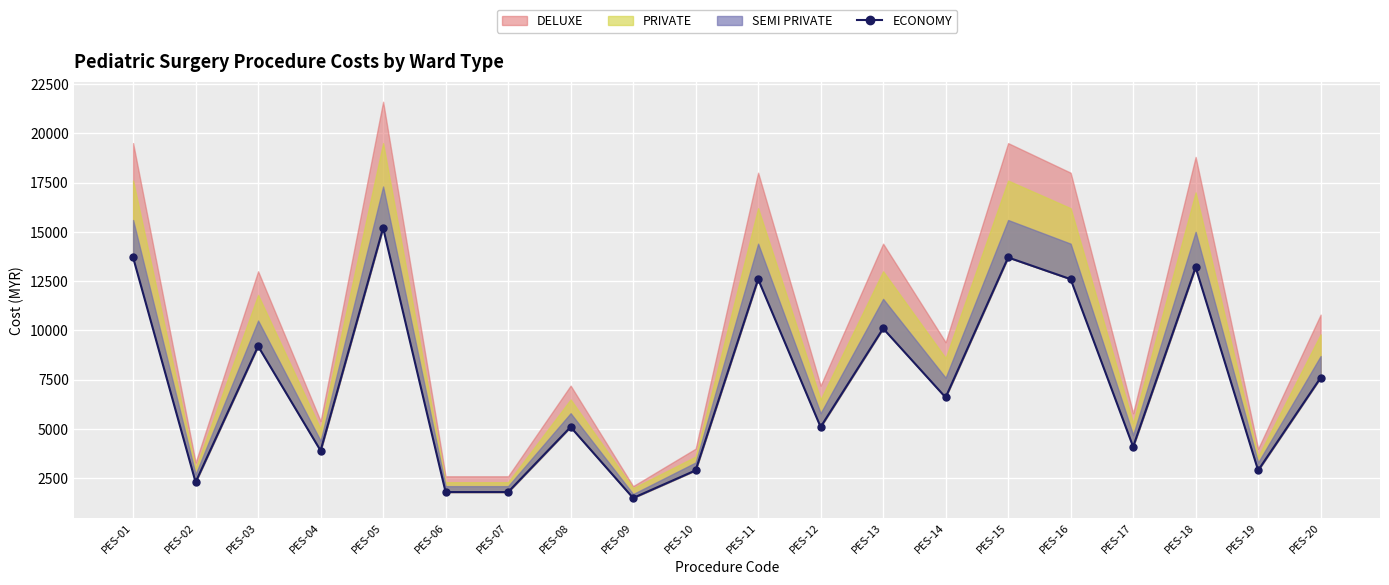

Reading right to left, transcribe all the data shown in this chart.

7600	2900	13200	4100	12600	13700	6600	10100	5100	12600	2900	1500	5100	1800	1800	15200	3900	9200	2300	13700